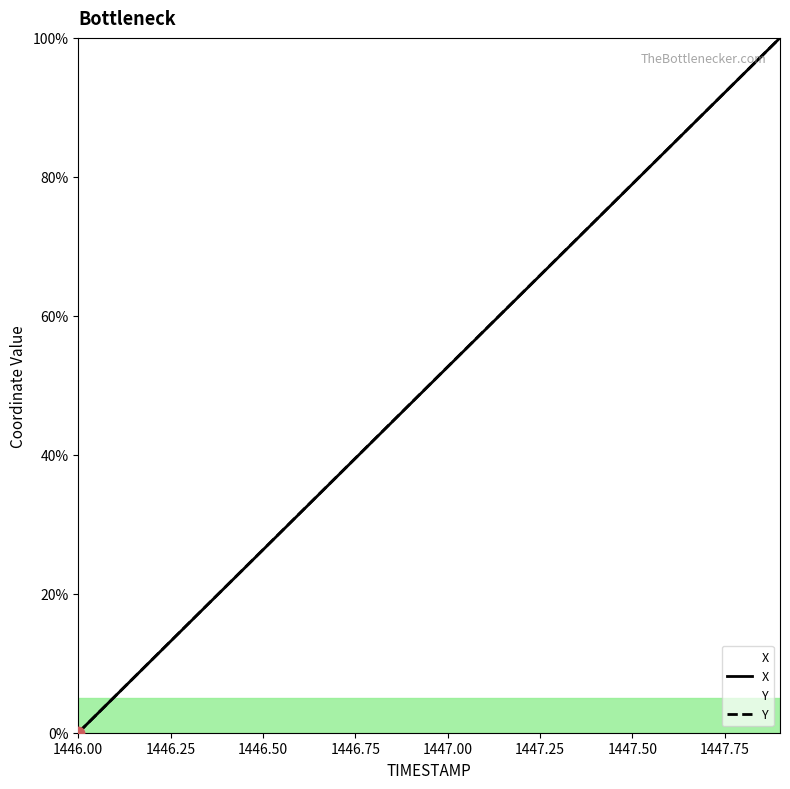

At which category is the sum across all series the highest?

1447.9